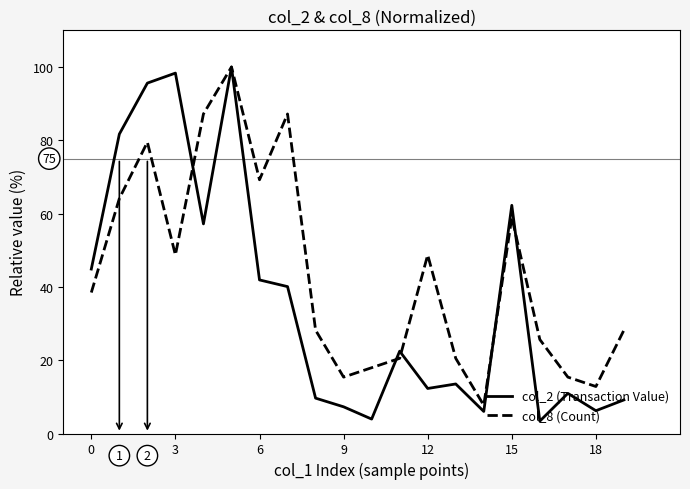

Which series has the widest spread of values?

col_2 (Transaction Value)